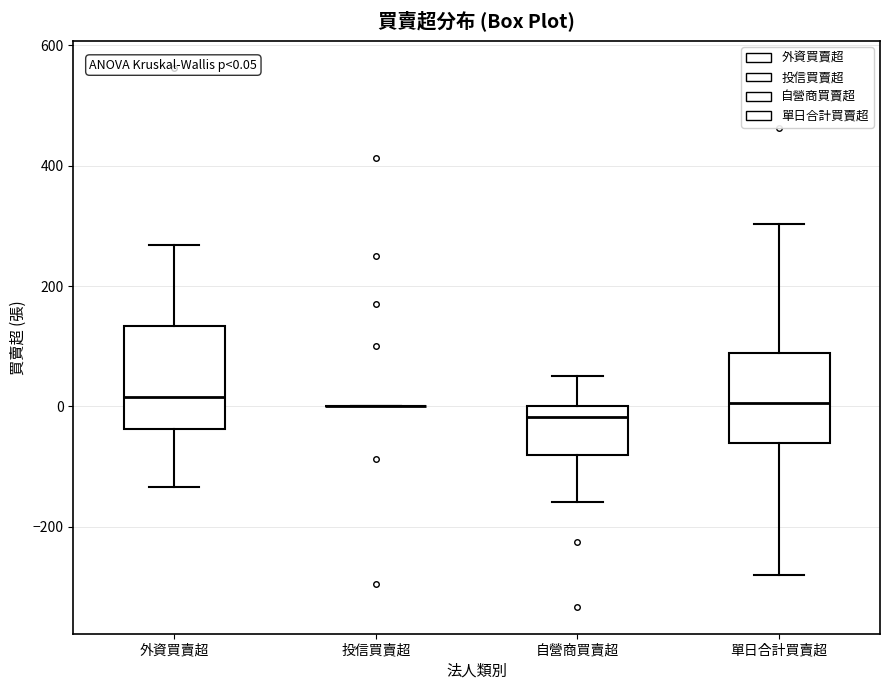

Comparing the boxes themselves (not the whiskers), which one is the tallest?

外資買賣超